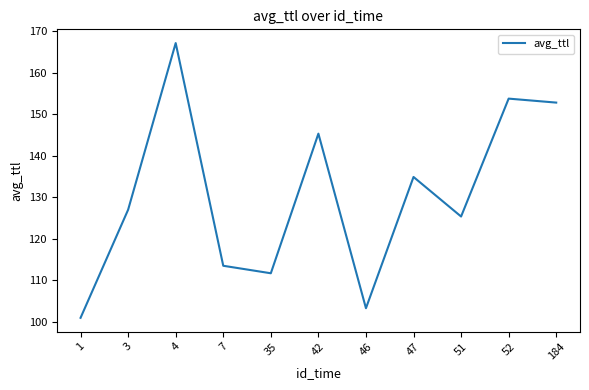

Is it true that the value at 4 is 38.5?

False